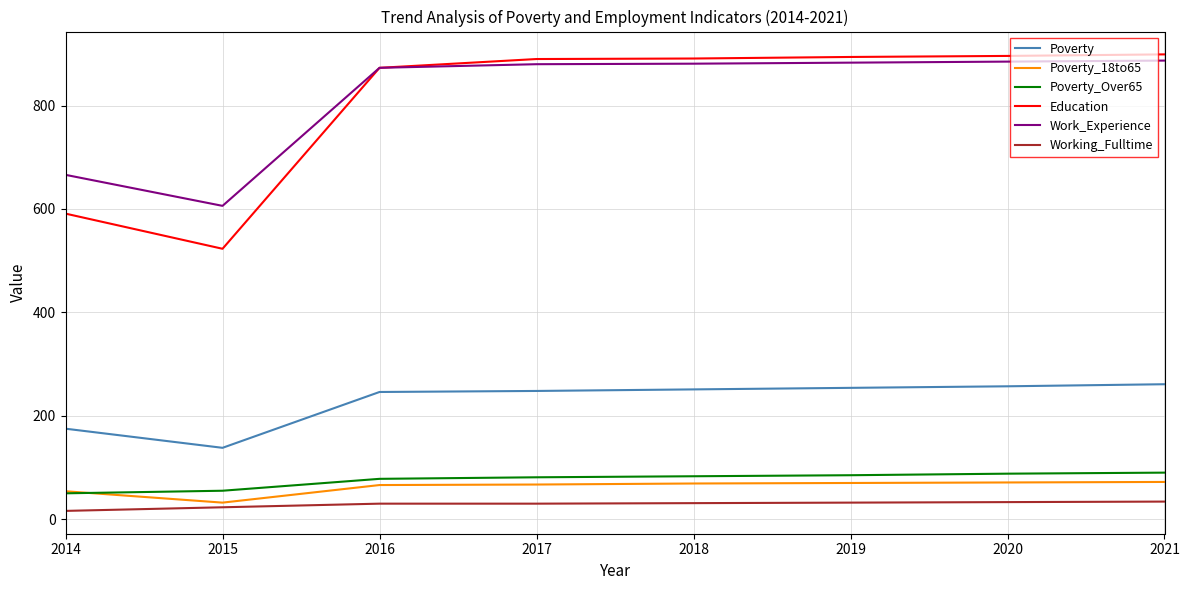

Where is Work_Experience nearest to the value 746?

2014